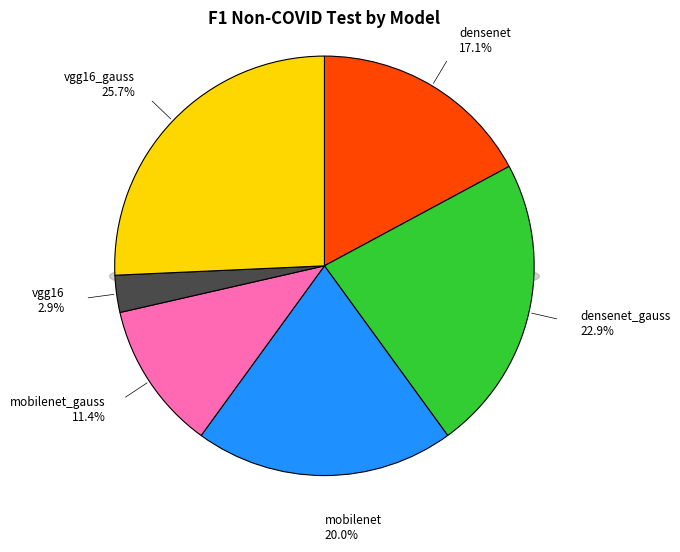

Count the number of slices in the pie.

6